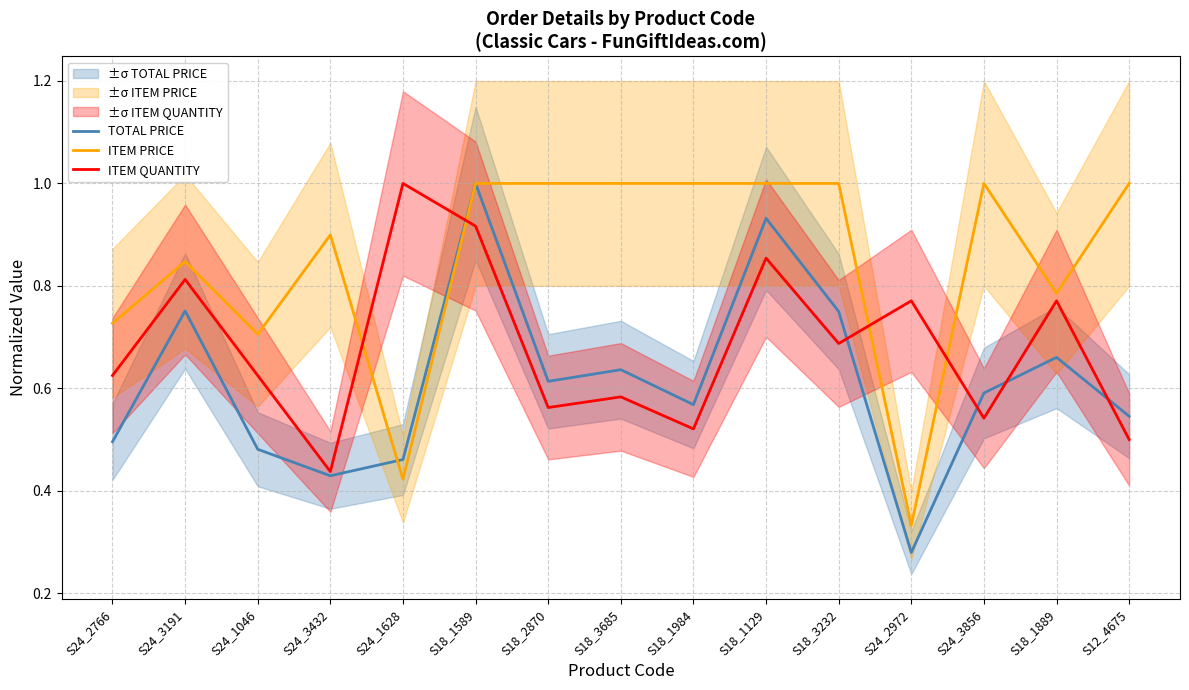

Which series ends up on top after the final intersection of ITEM QUANTITY and ITEM PRICE?

ITEM PRICE